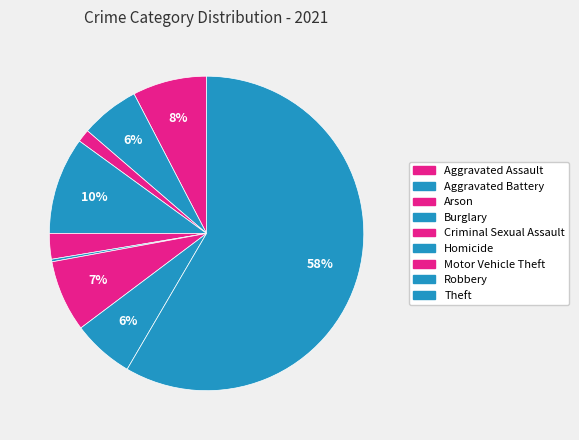

How many slices are in this pie chart?

9